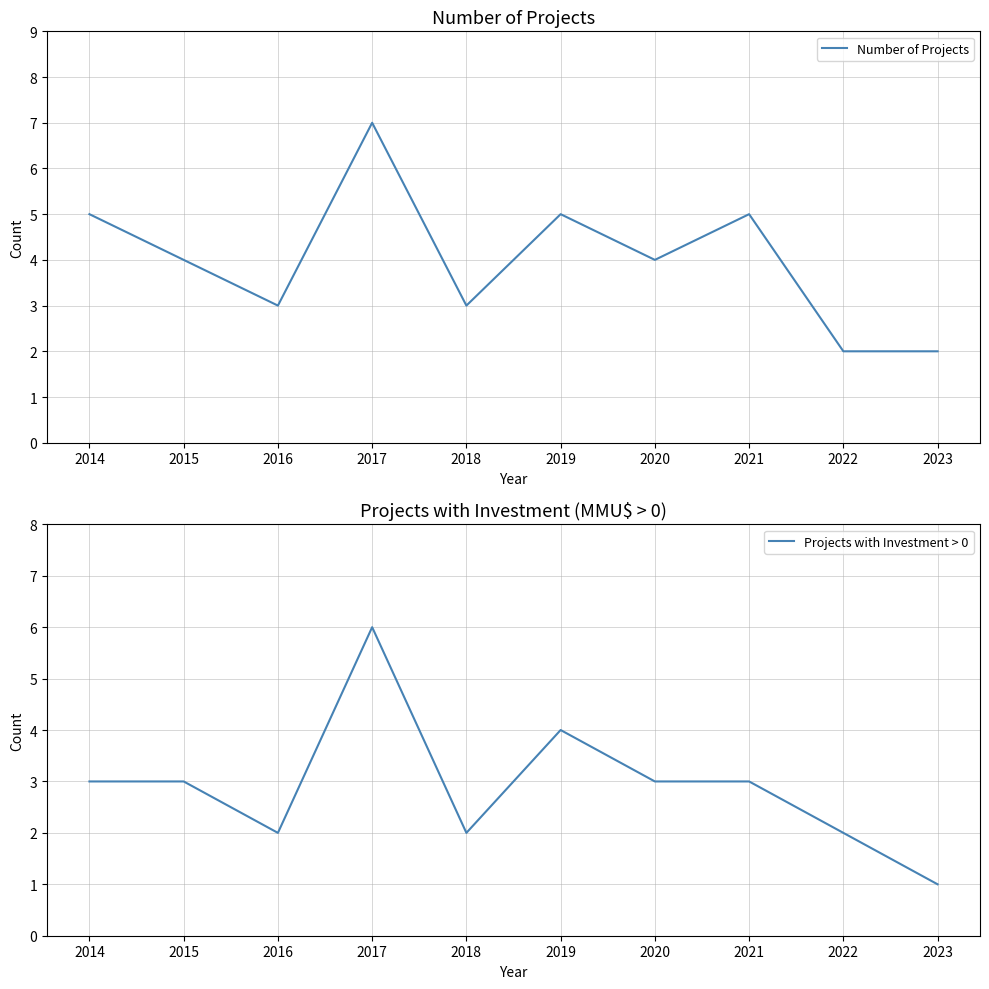

At which category is the sum across all series the highest?

2017